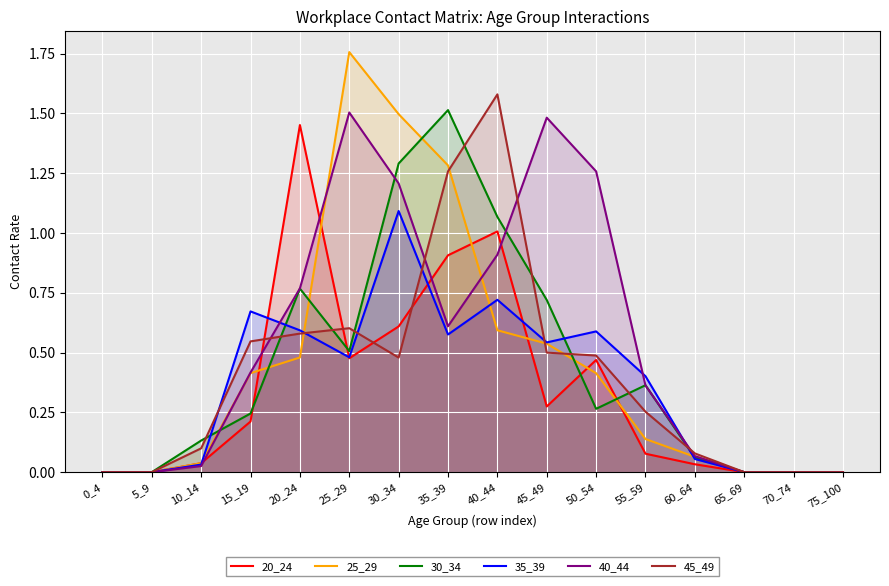

The value of 45_49 at 55_59 is 0.3. True or false?

True